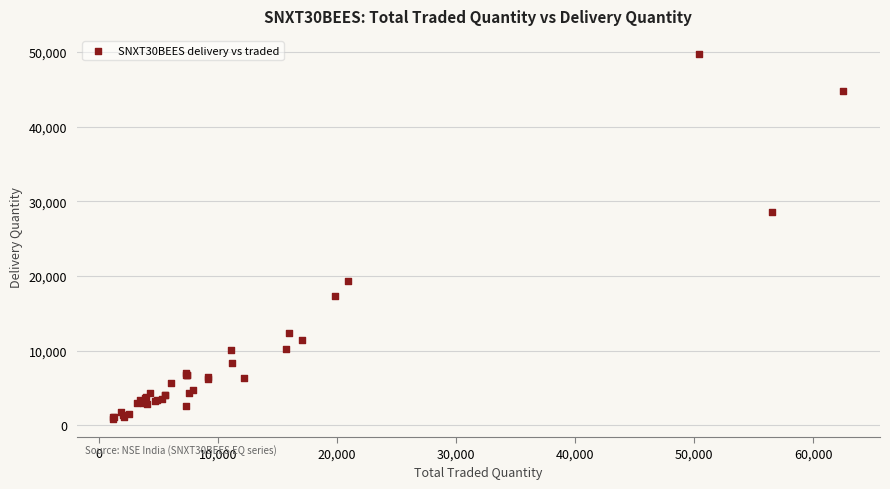

What Y value in the scatter plot is closest to 25287?

28613